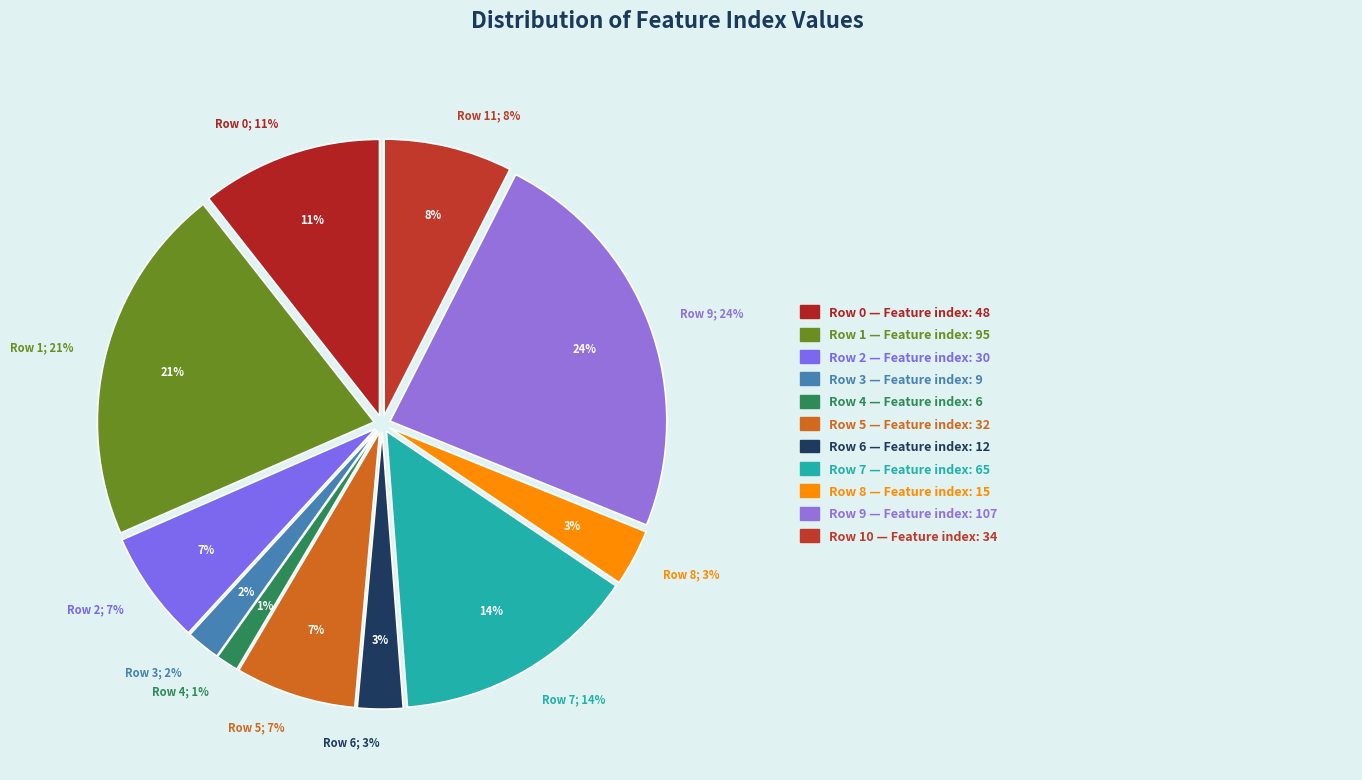

What is the largest slice in the pie chart?

Row 9